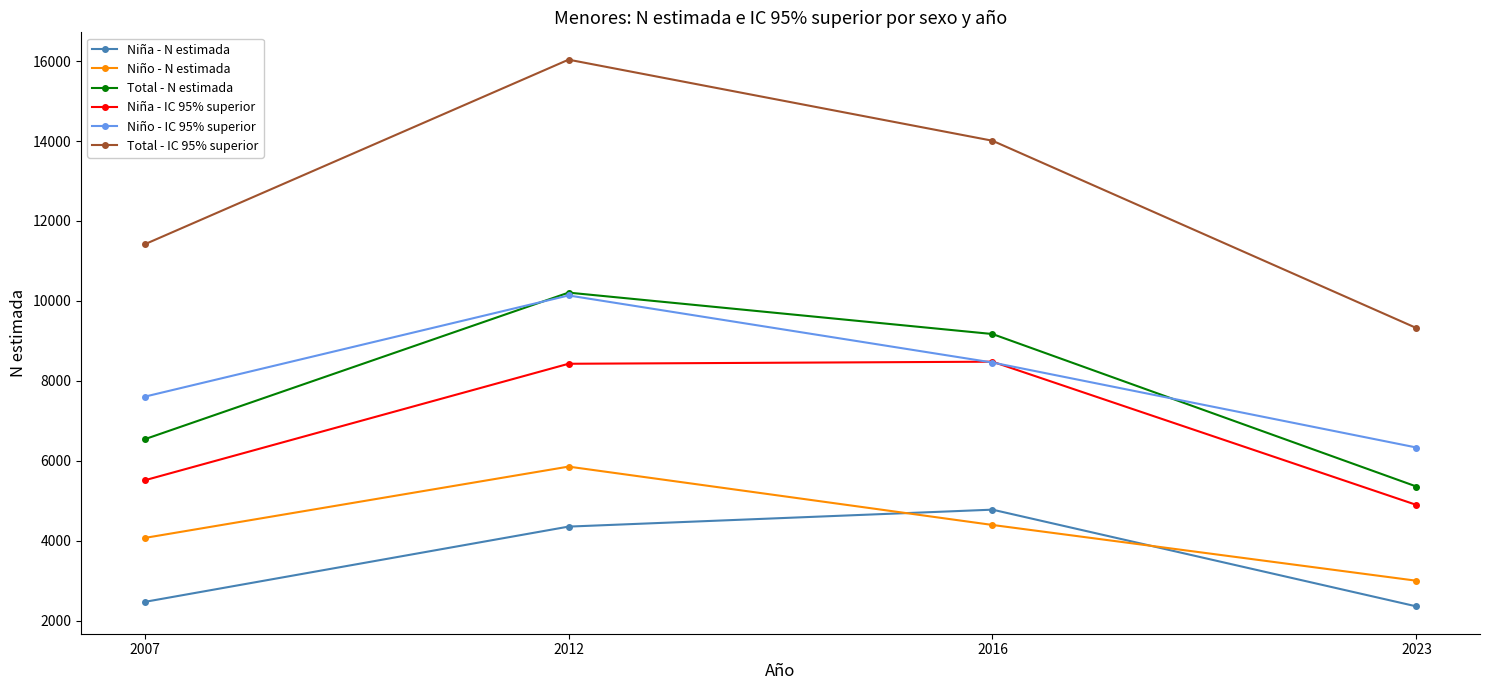

What is the difference between the highest and lowest values at 2007?

8946